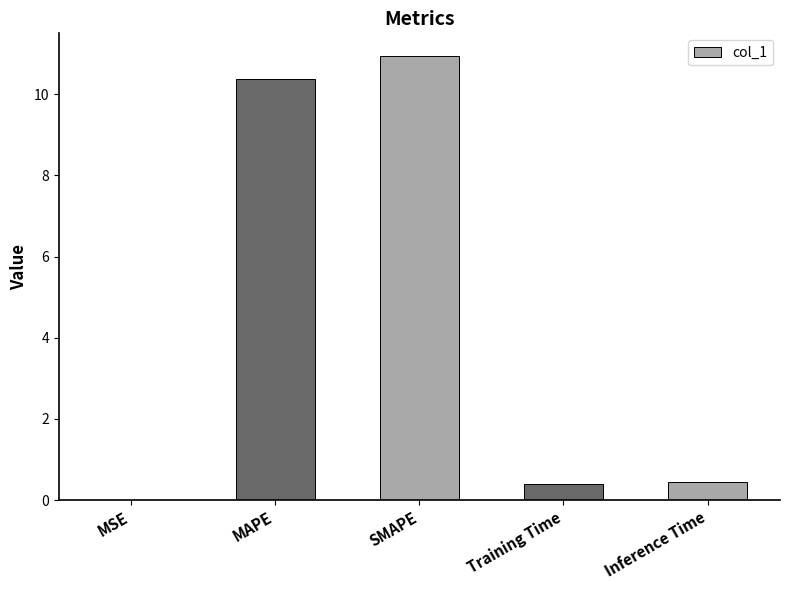

What is the approximate value at MAPE?

10.4